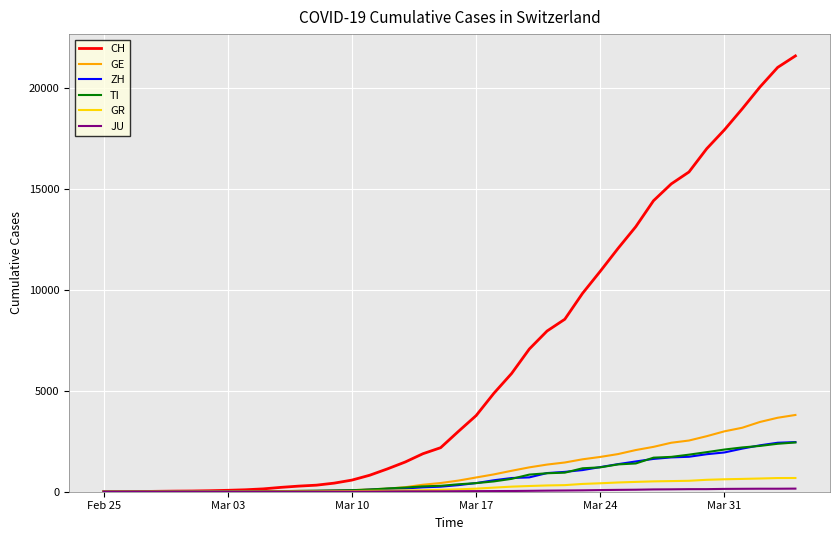

Which series has the widest spread of values?

CH